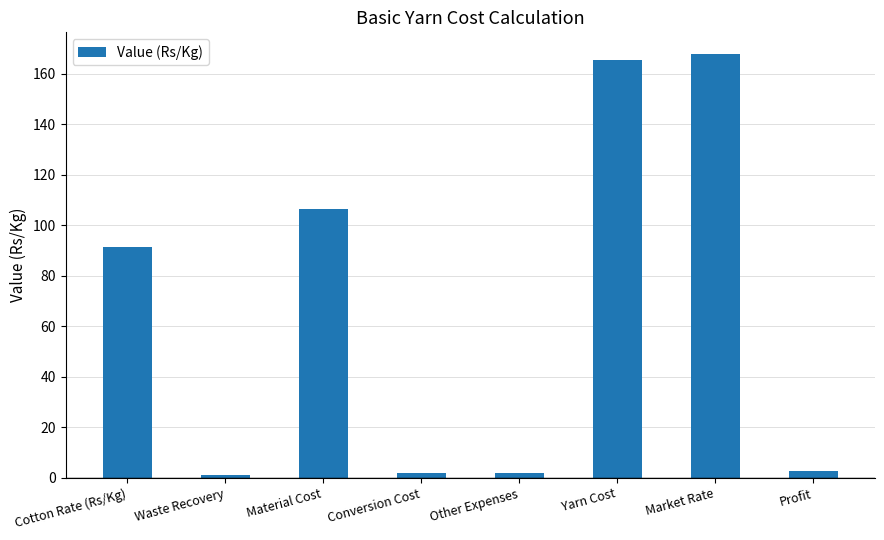

True or false: the data shows 52.6 at Market Rate.

False